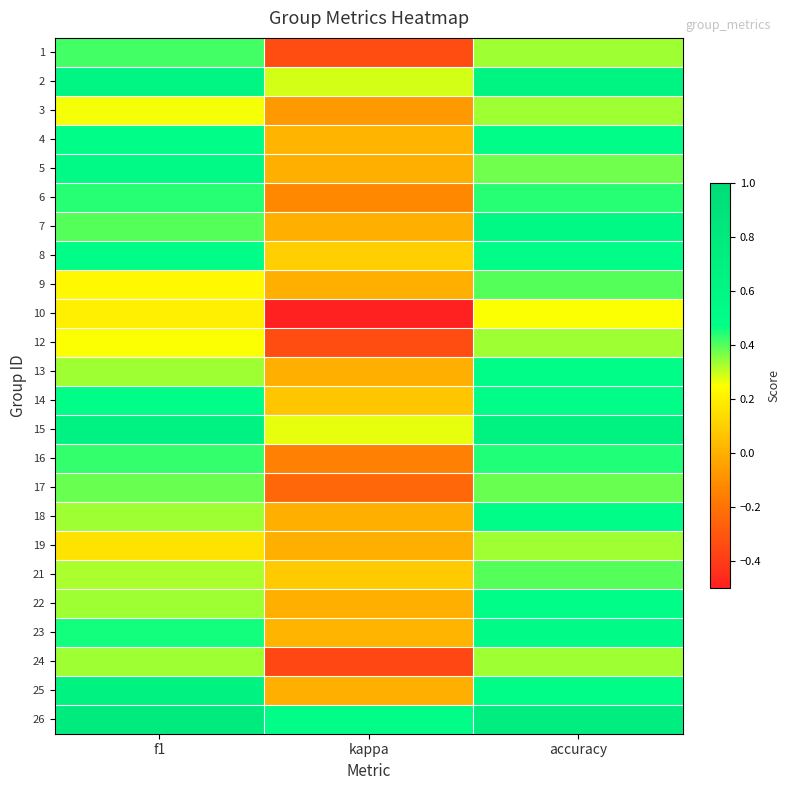

Reading left to right, extract all data points from this chart.

1: f1=0.4	kappa=-0.3	accuracy=0.3
2: f1=0.6	kappa=0.3	accuracy=0.6
3: f1=0.3	kappa=-0.1	accuracy=0.3
4: f1=0.5	kappa=0.0	accuracy=0.5
5: f1=0.5	kappa=0.0	accuracy=0.4
6: f1=0.4	kappa=-0.1	accuracy=0.4
7: f1=0.4	kappa=0.0	accuracy=0.6
8: f1=0.5	kappa=0.1	accuracy=0.5
9: f1=0.2	kappa=0.0	accuracy=0.4
10: f1=0.2	kappa=-0.5	accuracy=0.2
12: f1=0.2	kappa=-0.3	accuracy=0.3
13: f1=0.3	kappa=0.0	accuracy=0.5
14: f1=0.5	kappa=0.1	accuracy=0.5
15: f1=0.6	kappa=0.3	accuracy=0.7
16: f1=0.4	kappa=-0.2	accuracy=0.4
17: f1=0.4	kappa=-0.2	accuracy=0.4
18: f1=0.3	kappa=0.0	accuracy=0.5
19: f1=0.2	kappa=0.0	accuracy=0.3
21: f1=0.3	kappa=0.1	accuracy=0.4
22: f1=0.3	kappa=0.0	accuracy=0.5
23: f1=0.5	kappa=0.0	accuracy=0.5
24: f1=0.3	kappa=-0.4	accuracy=0.3
25: f1=0.7	kappa=0.0	accuracy=0.5
26: f1=0.8	kappa=0.5	accuracy=0.8